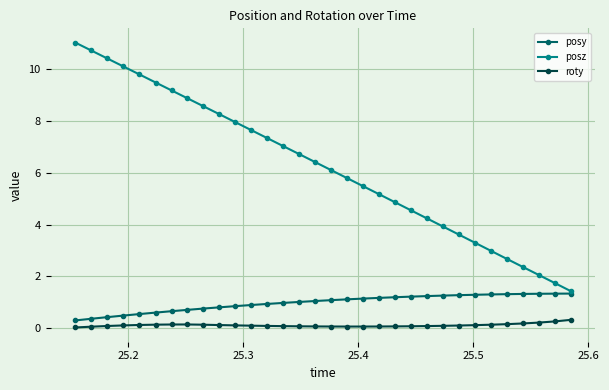

What is the value of the posy point at the 23rd from the left?

1.2